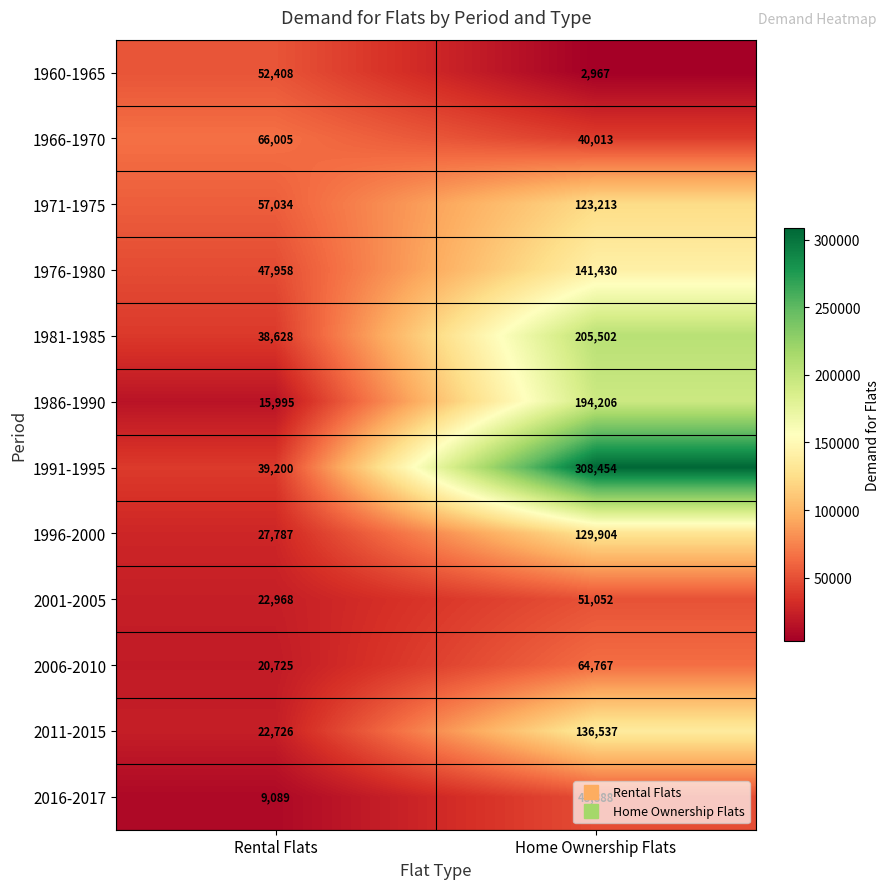

What is the sum of all 2006-2010 values?

85492